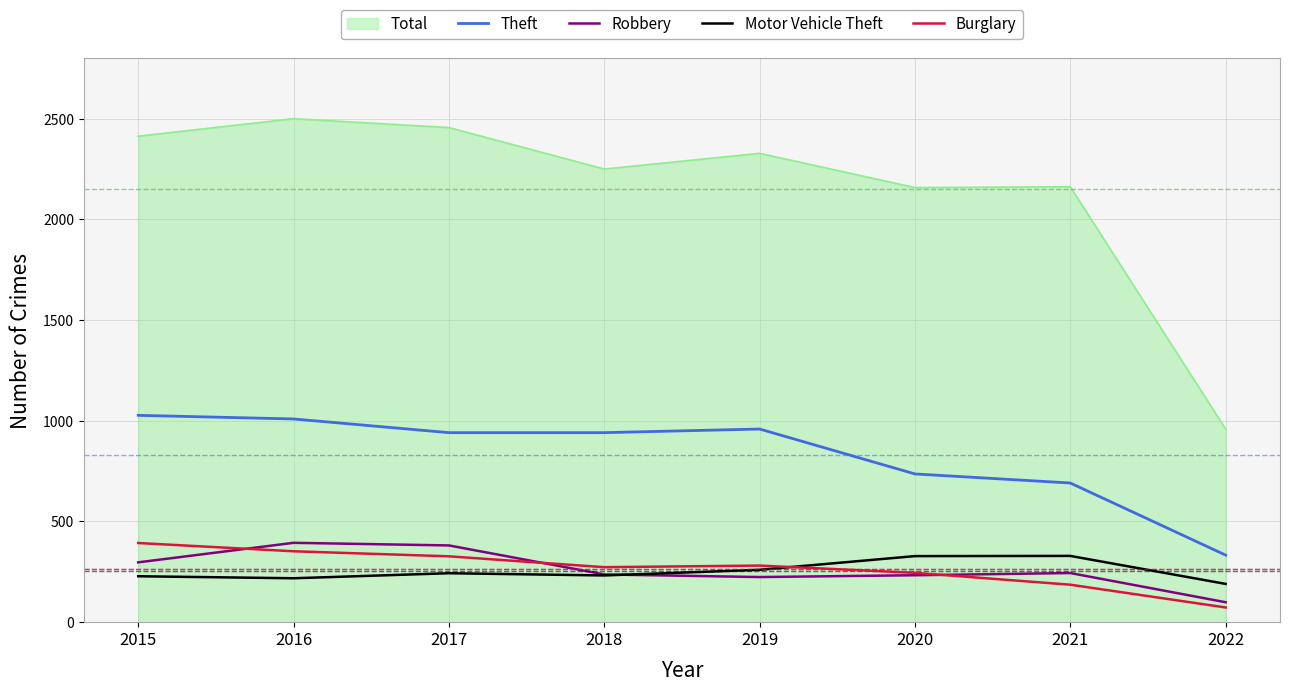

Does the chart display data point markers on the line(s)?

No